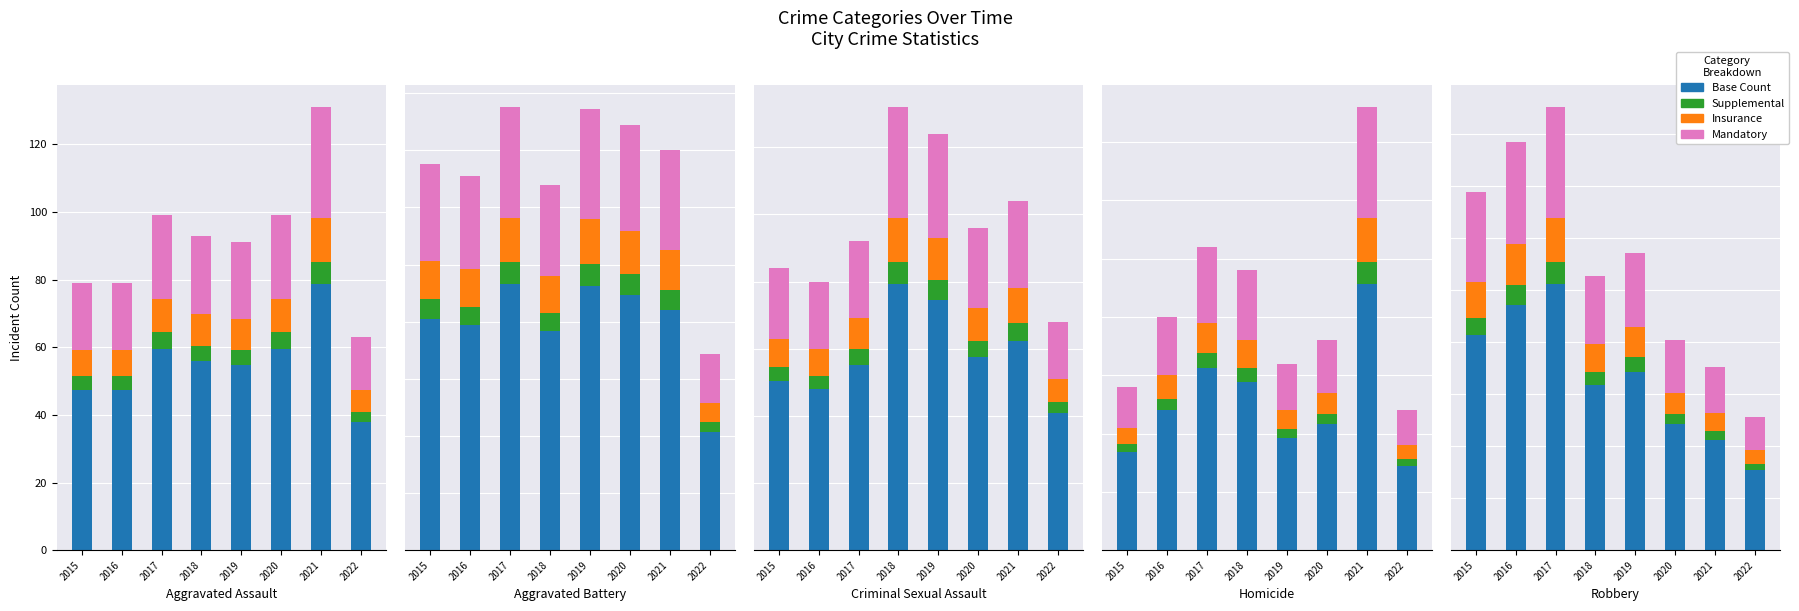

What are all the series names shown in the legend?

Base Count, Supplemental, Insurance, Mandatory